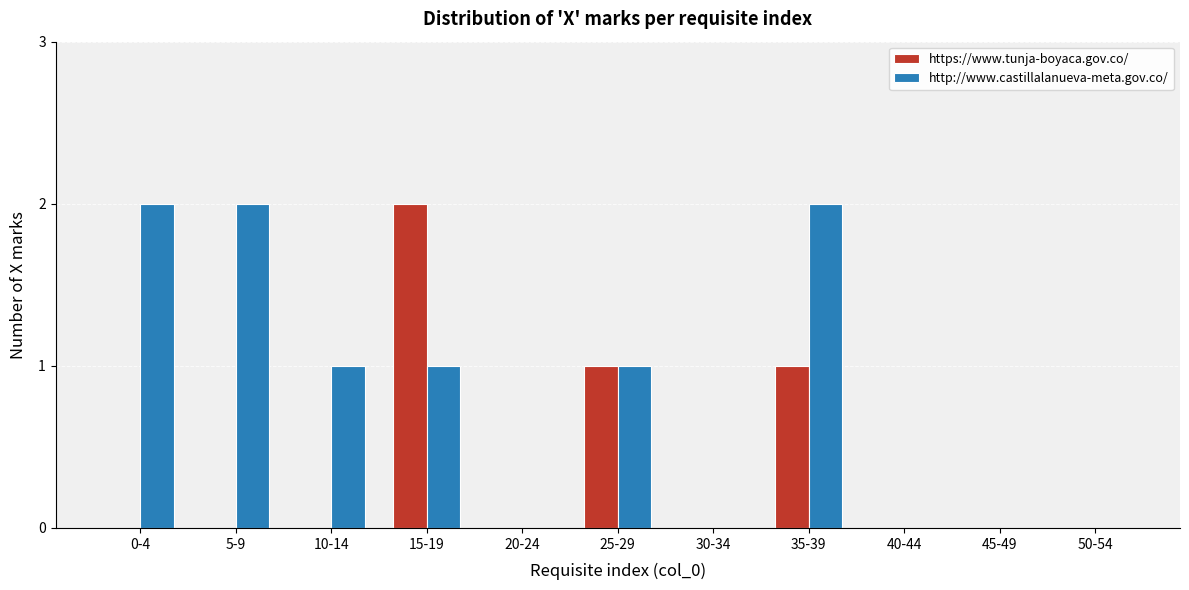

Reading right to left, transcribe all the data shown in this chart.

https://www.tunja-boyaca.gov.co/: 50-54=0	45-49=0	40-44=0	35-39=1	30-34=0	25-29=1	20-24=0	15-19=2	10-14=0	5-9=0	0-4=0
http://www.castillalanueva-meta.gov.co/: 50-54=0	45-49=0	40-44=0	35-39=2	30-34=0	25-29=1	20-24=0	15-19=1	10-14=1	5-9=2	0-4=2